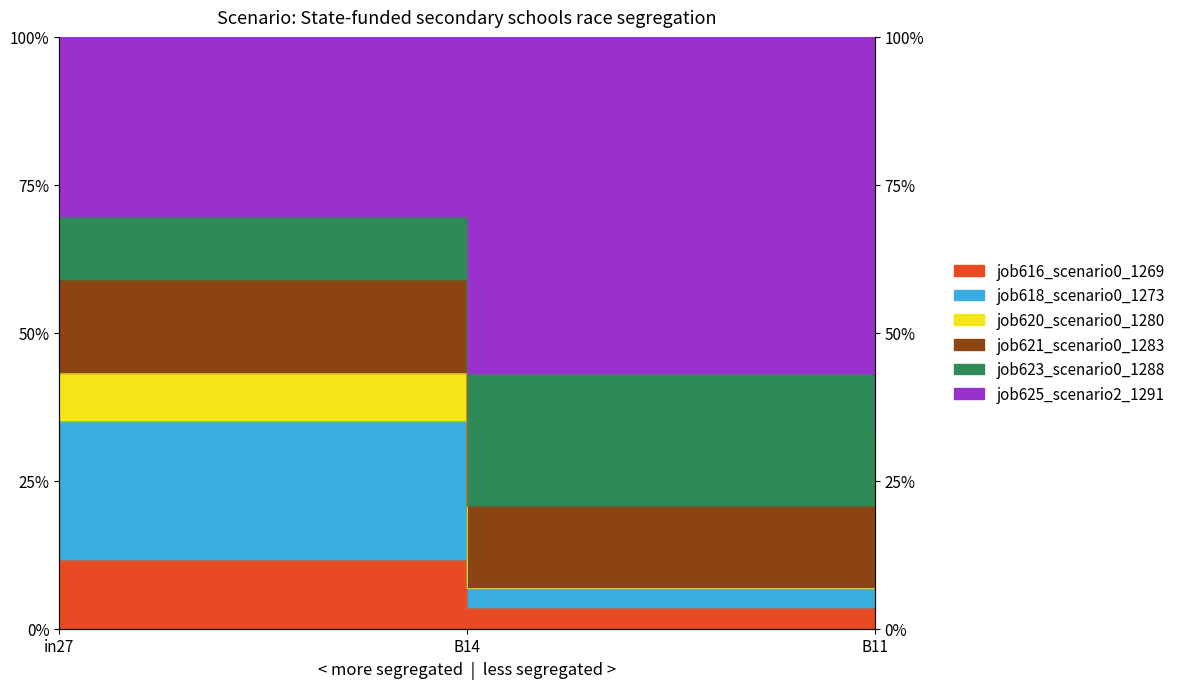

What is the total value across all series at B14?

0.4